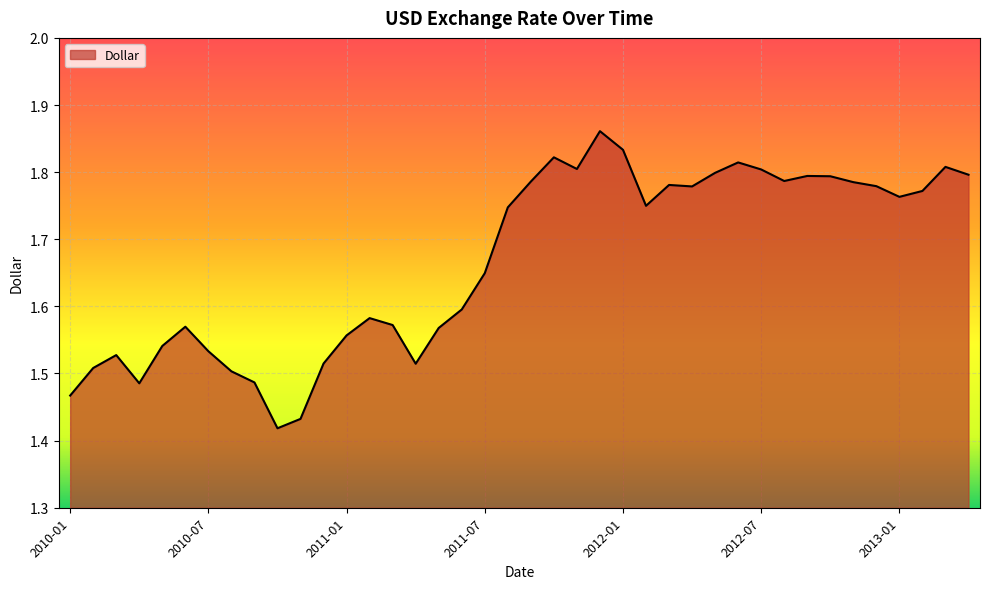

What is the difference between the maximum and minimum values?

0.4